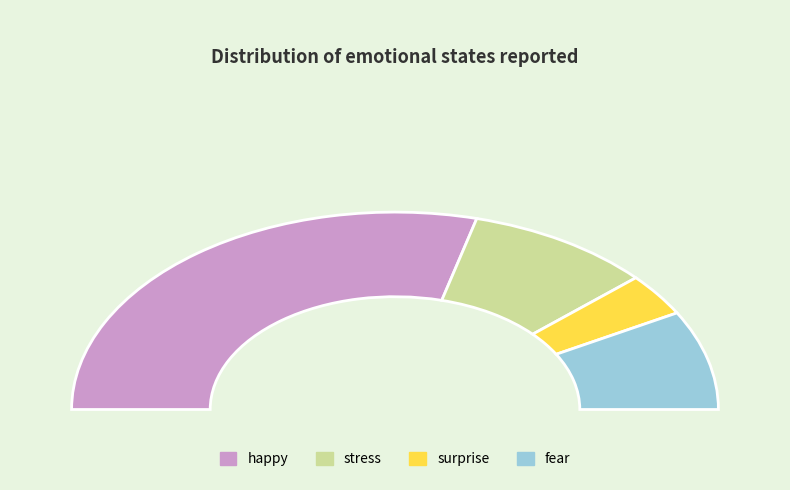

Which category has the biggest portion of the pie?

happy